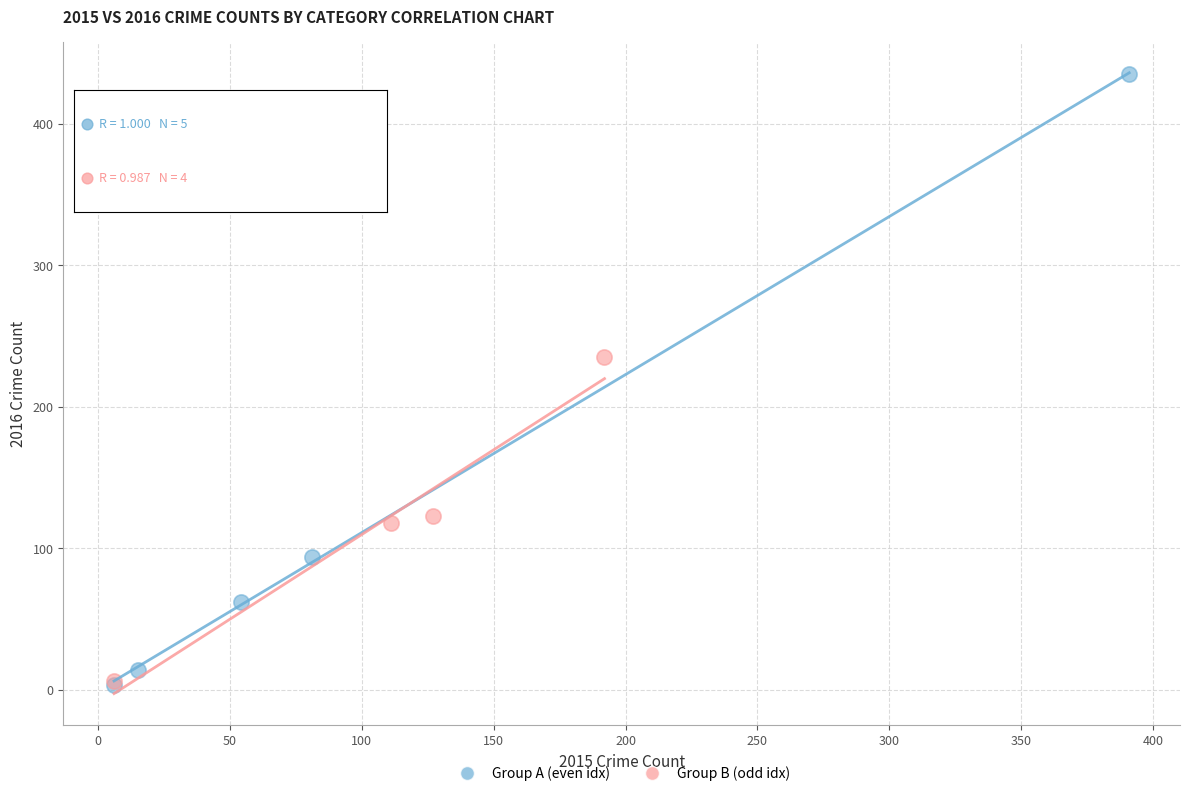

Which series contains the highest Y value?

Group A (even idx)